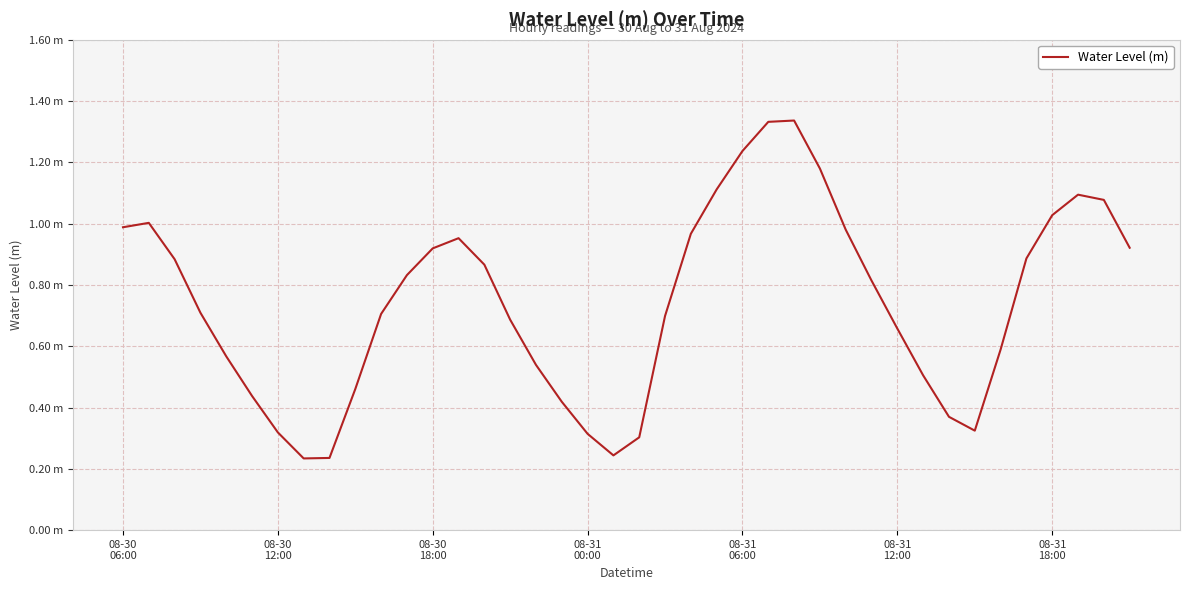

At which category does the chart reach its peak across all series?

26